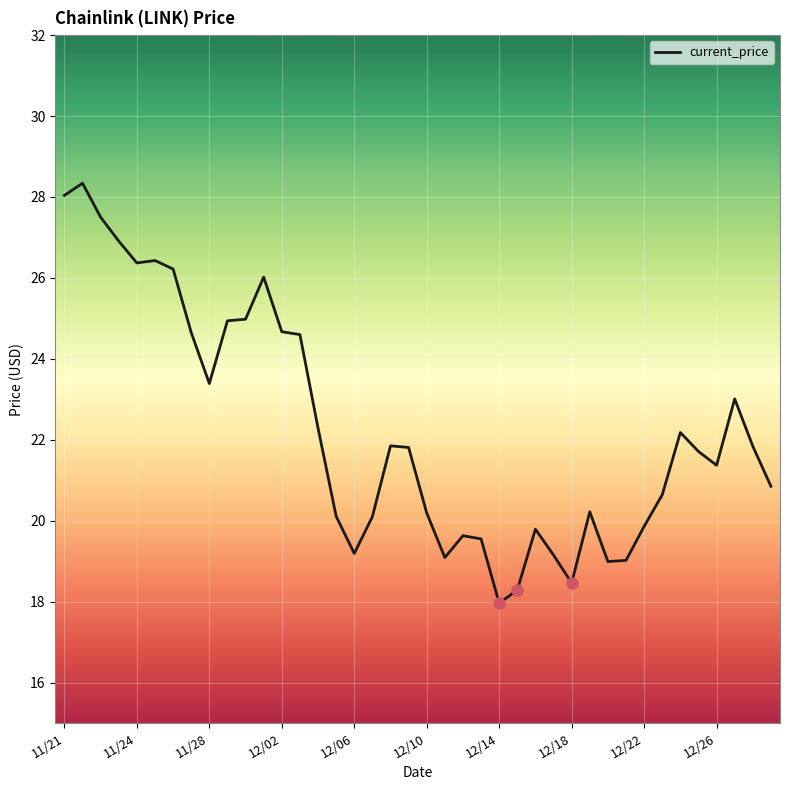

What is the smallest value displayed?

18.0